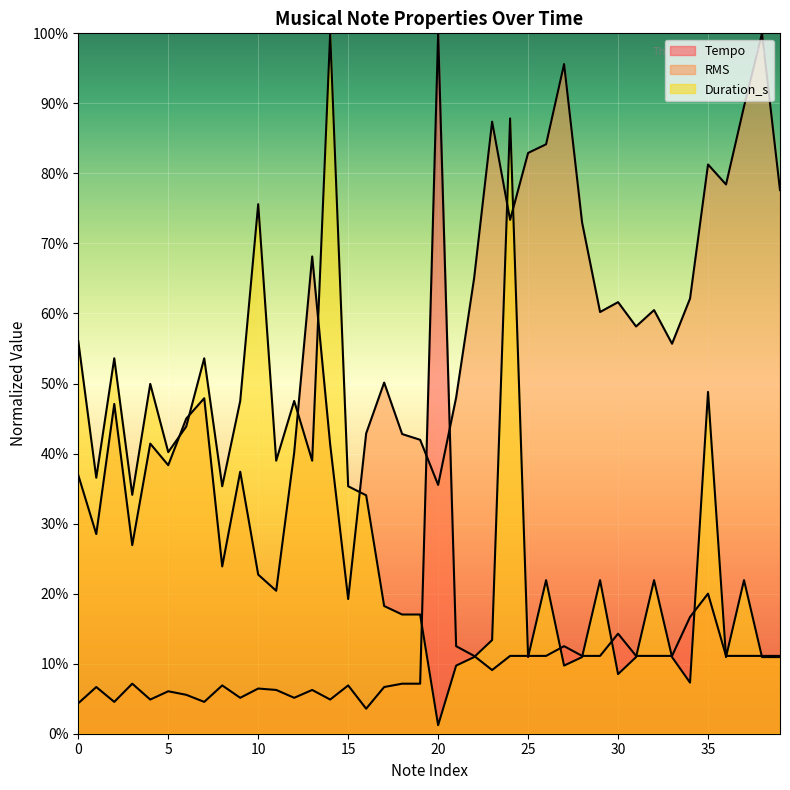

What is the maximum value for RMS?

1.0